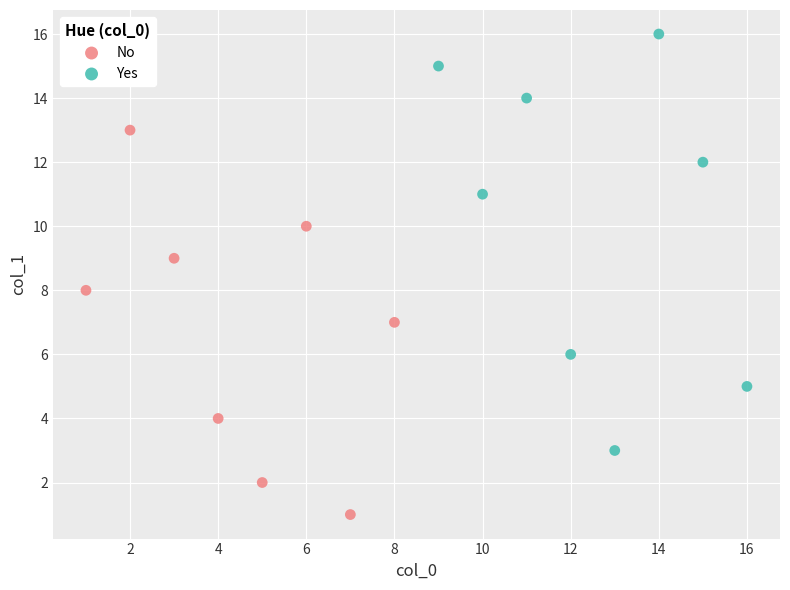

What are all the series names shown in the legend?

No, Yes